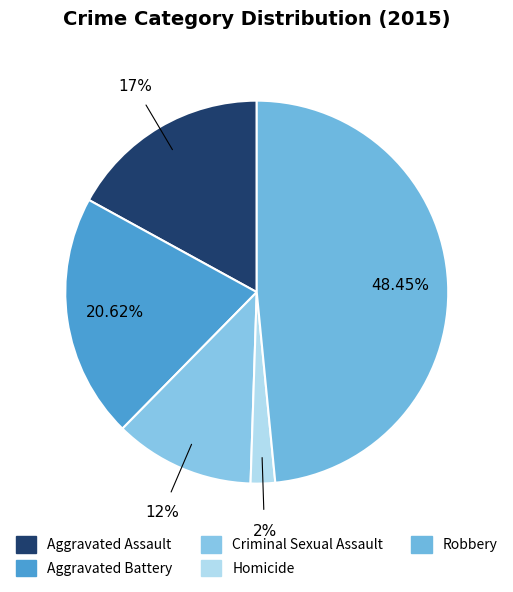

To the nearest percent, what portion does Aggravated Assault represent?

17%